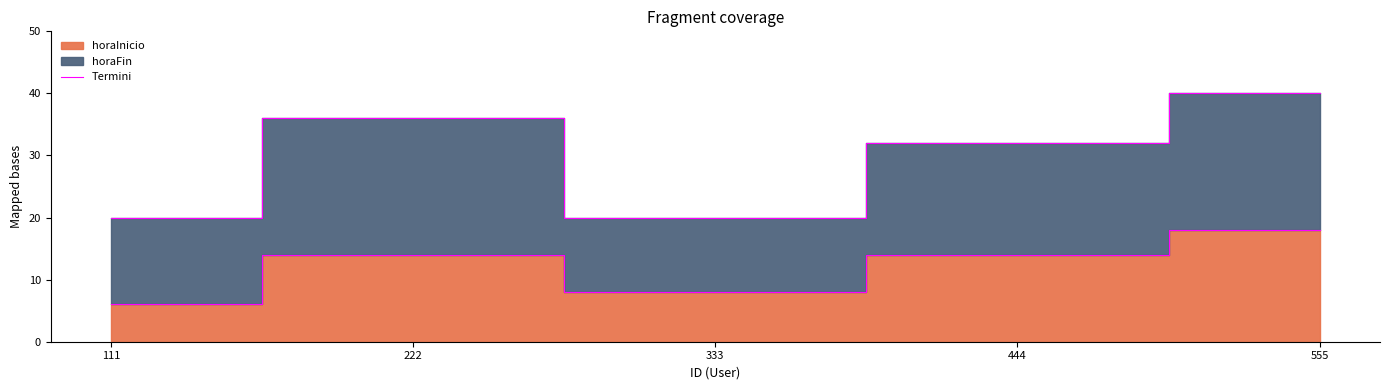

Where is the first local maximum?

222